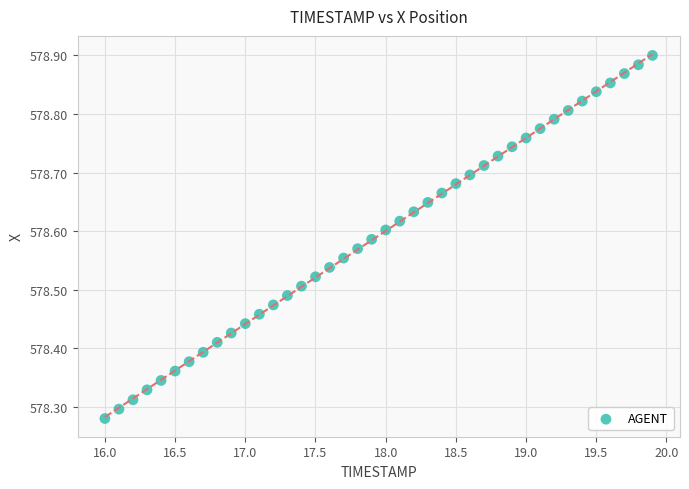

What is the range of X values (max minus min)?

3.9